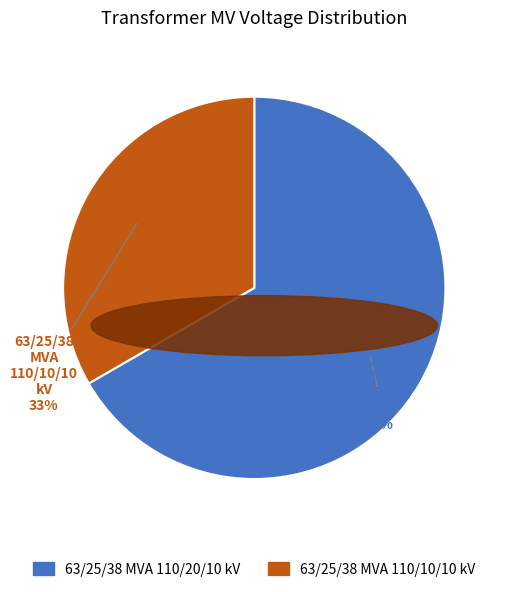

To the nearest percent, what portion does 63/25/38 MVA 110/10/10 kV represent?

33%